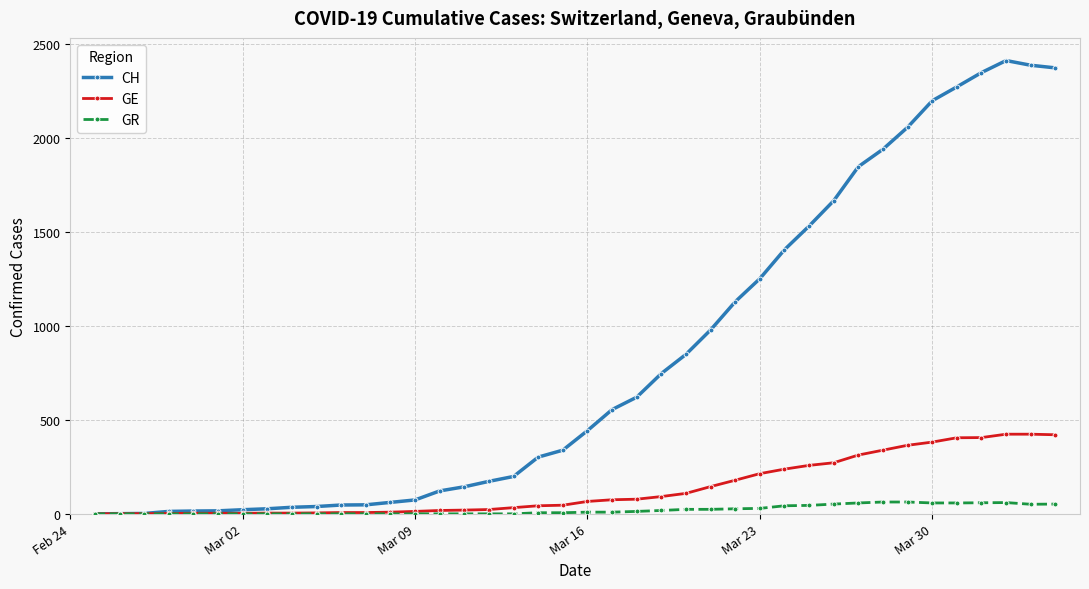

At how many categories does at least one series exceed 1567?

10